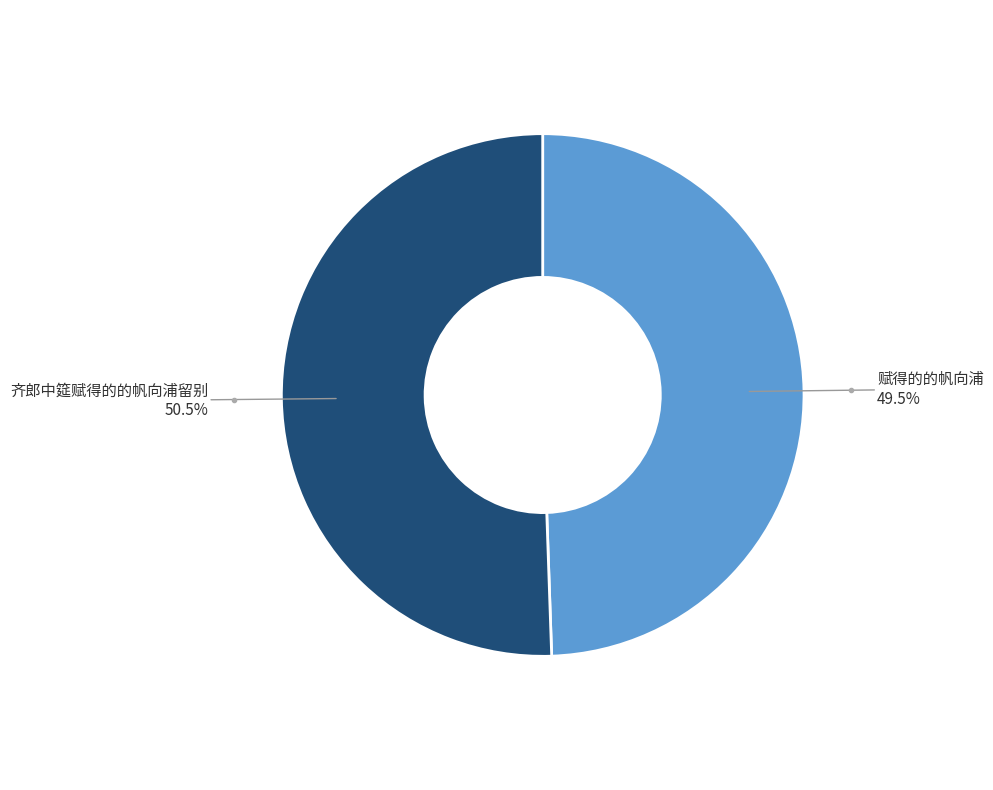

Is there a majority slice in this chart?

Yes